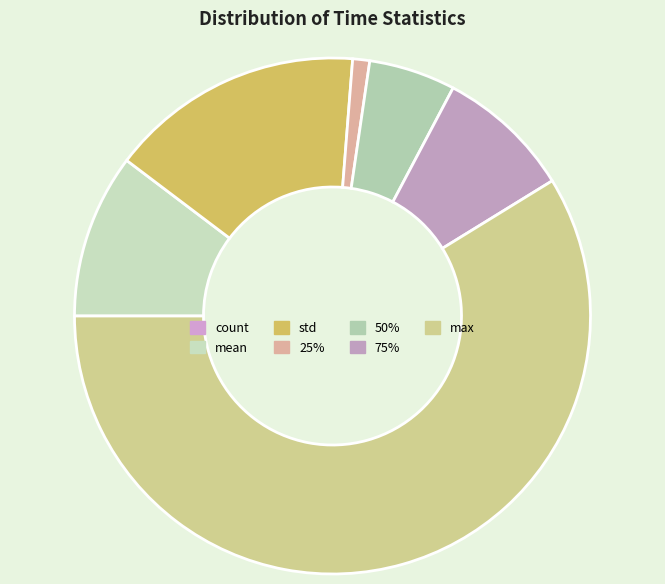

Combined, do 75% and std account for over 50%?

No